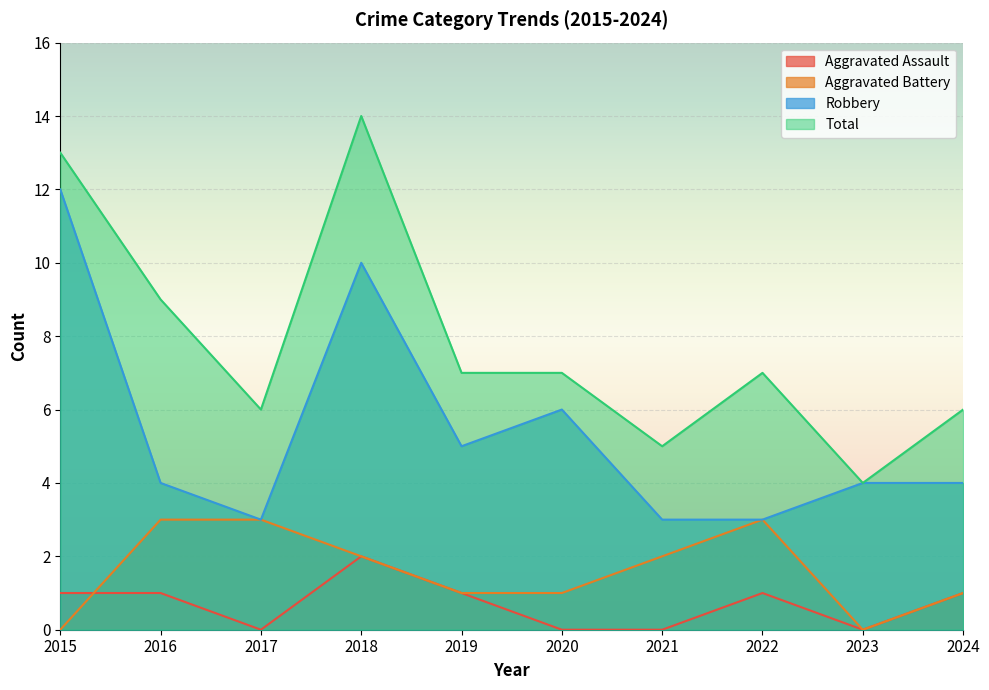

What is the value of the Total point at the 1st from the left?

13